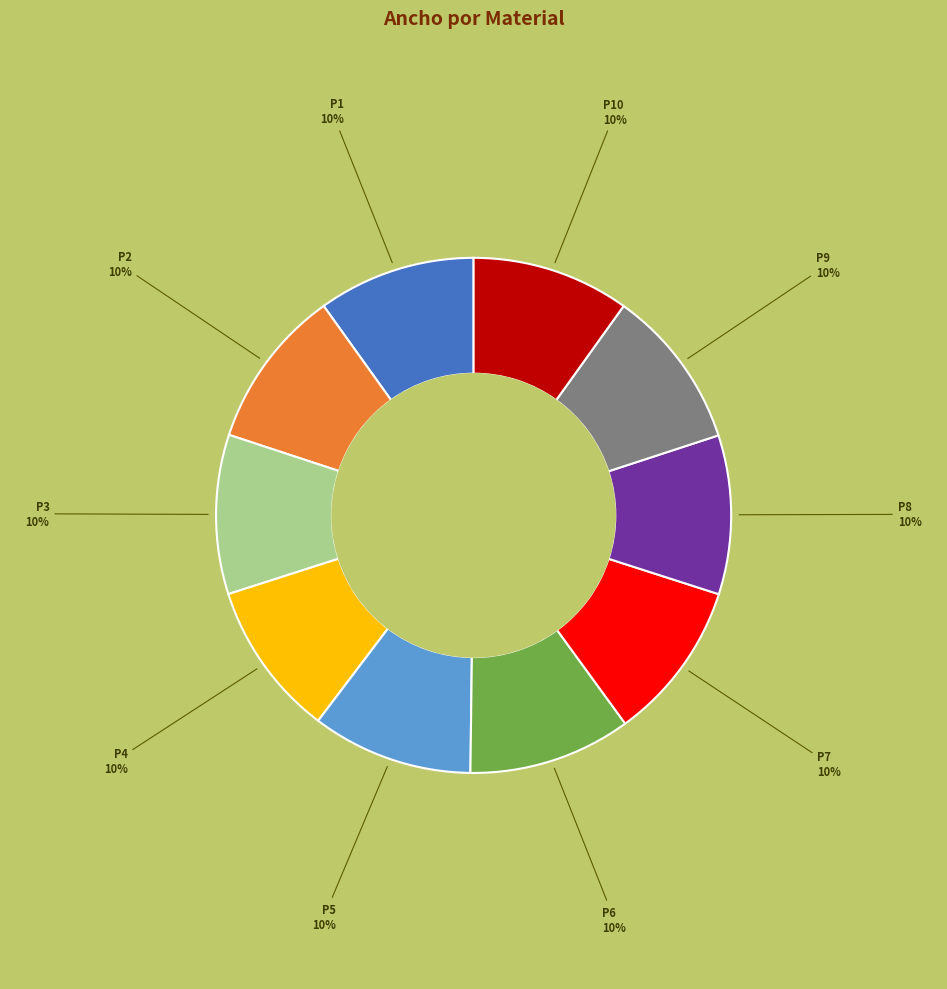

How many slices are in this pie chart?

10